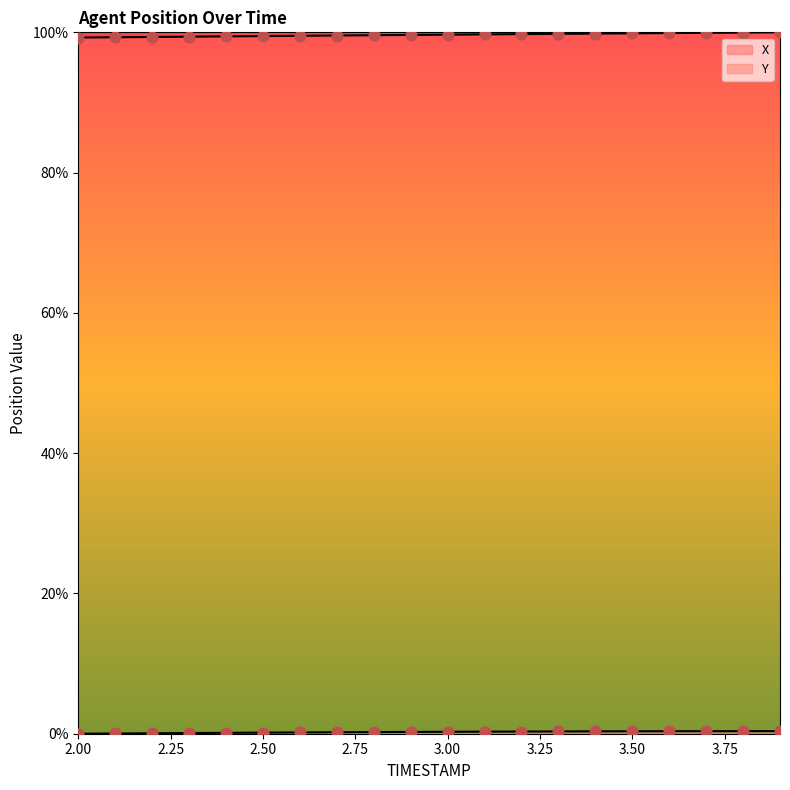

At how many categories does at least one series exceed 15?

20